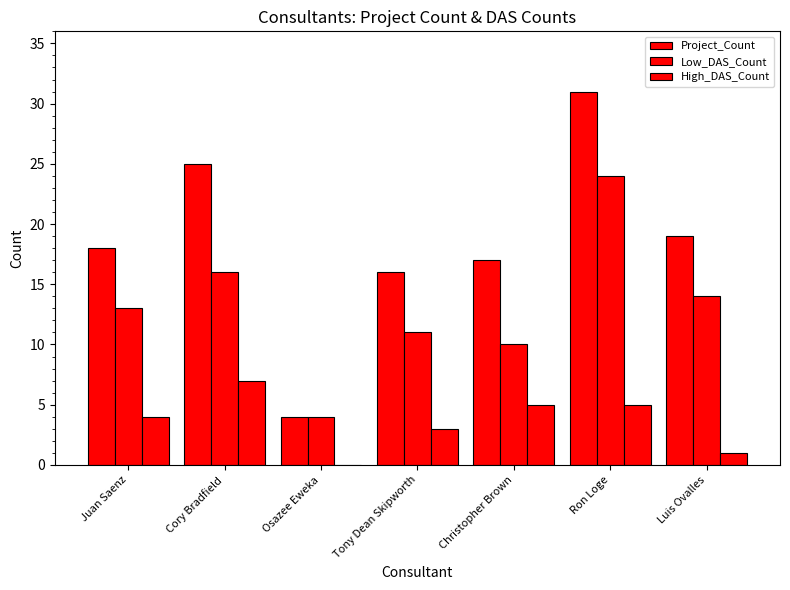

Are the bars grouped side by side (vs. stacked)?

Yes